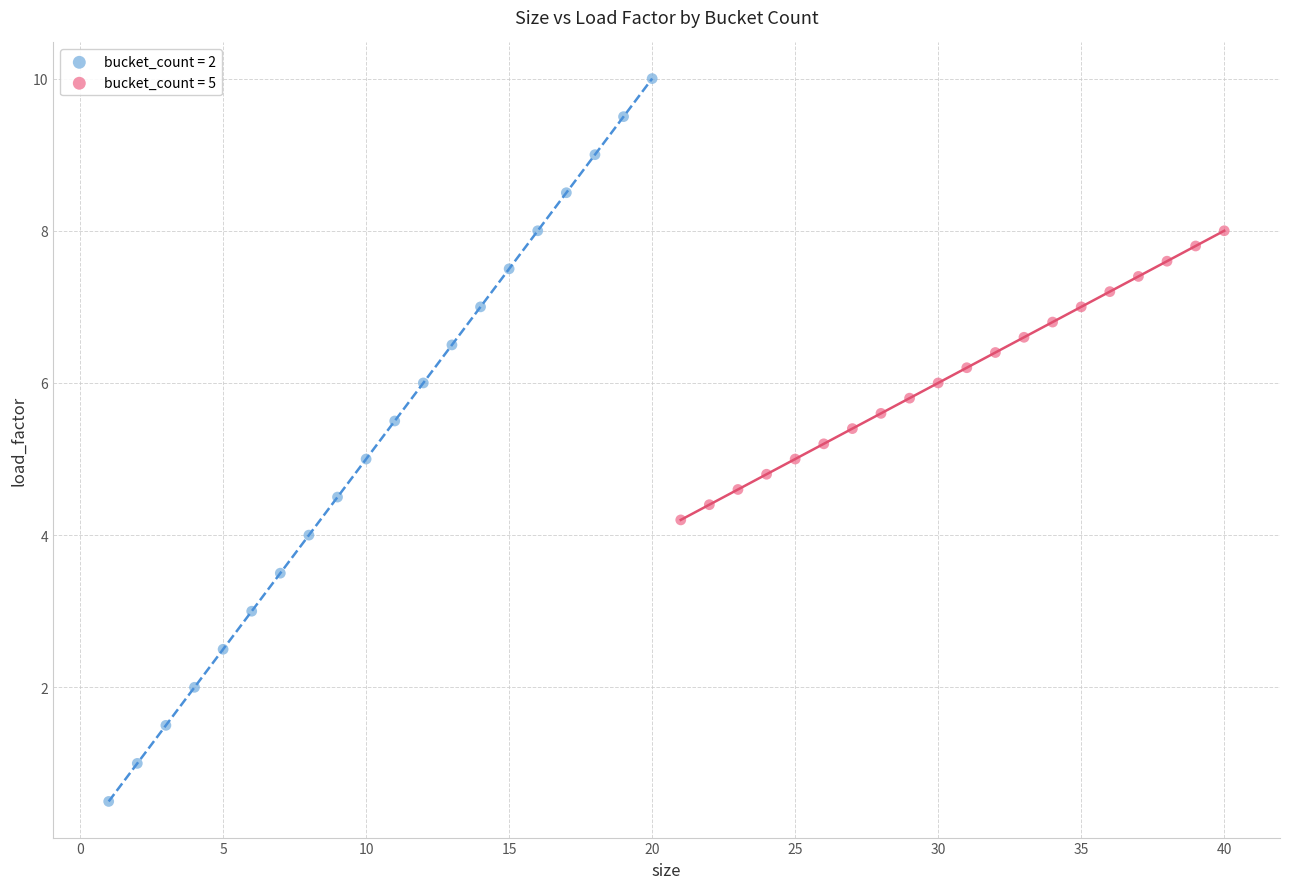

Which series contains the lowest Y value?

bucket_count = 2